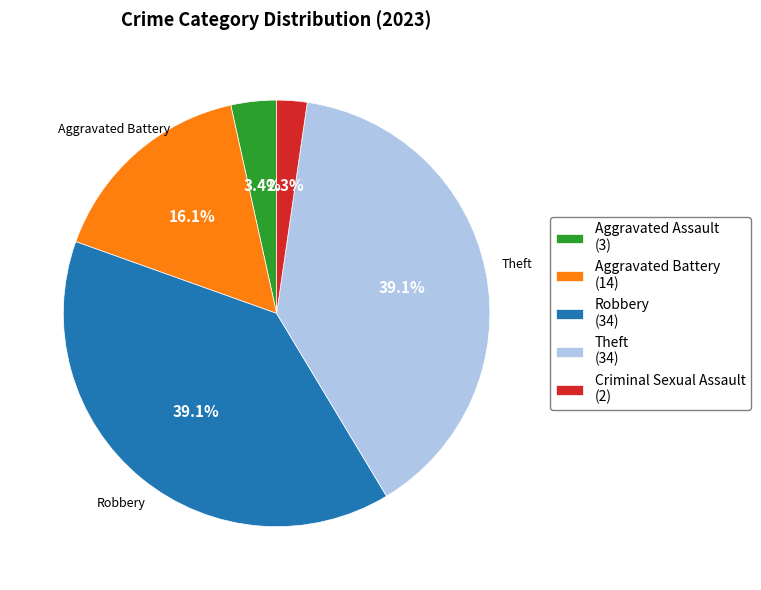

To the nearest percent, what is the difference between the largest and smallest slice percentages?

37%